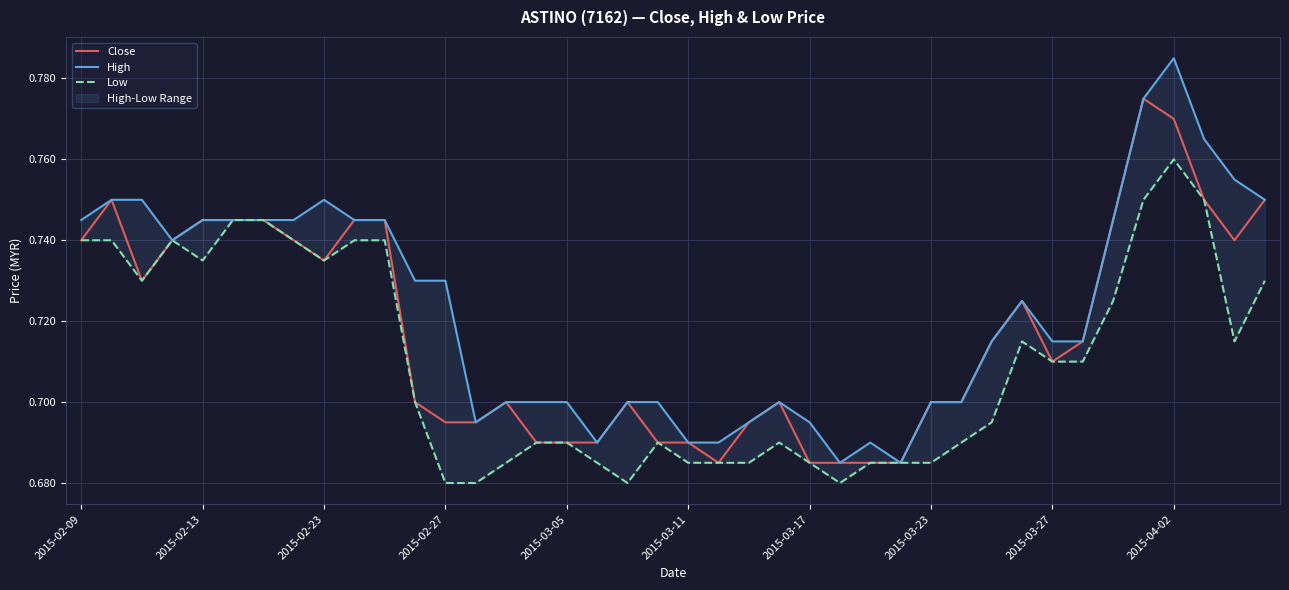

True or false: High and Low cross at least once.

False